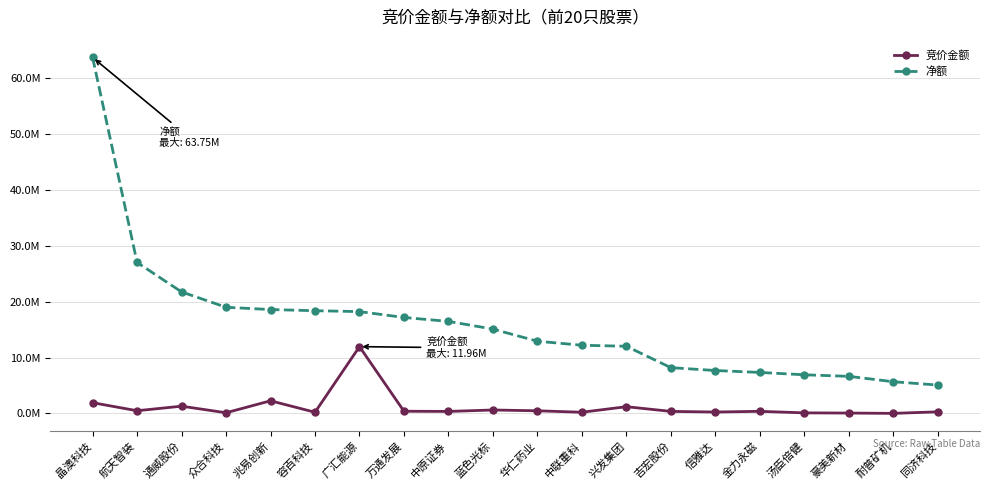

Does the chart have visible grid lines?

Yes